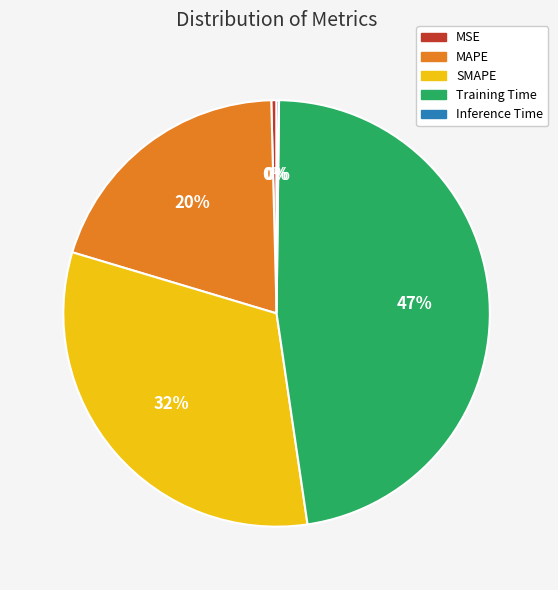

The MAPE slice represents 28% of the pie. True or false?

False